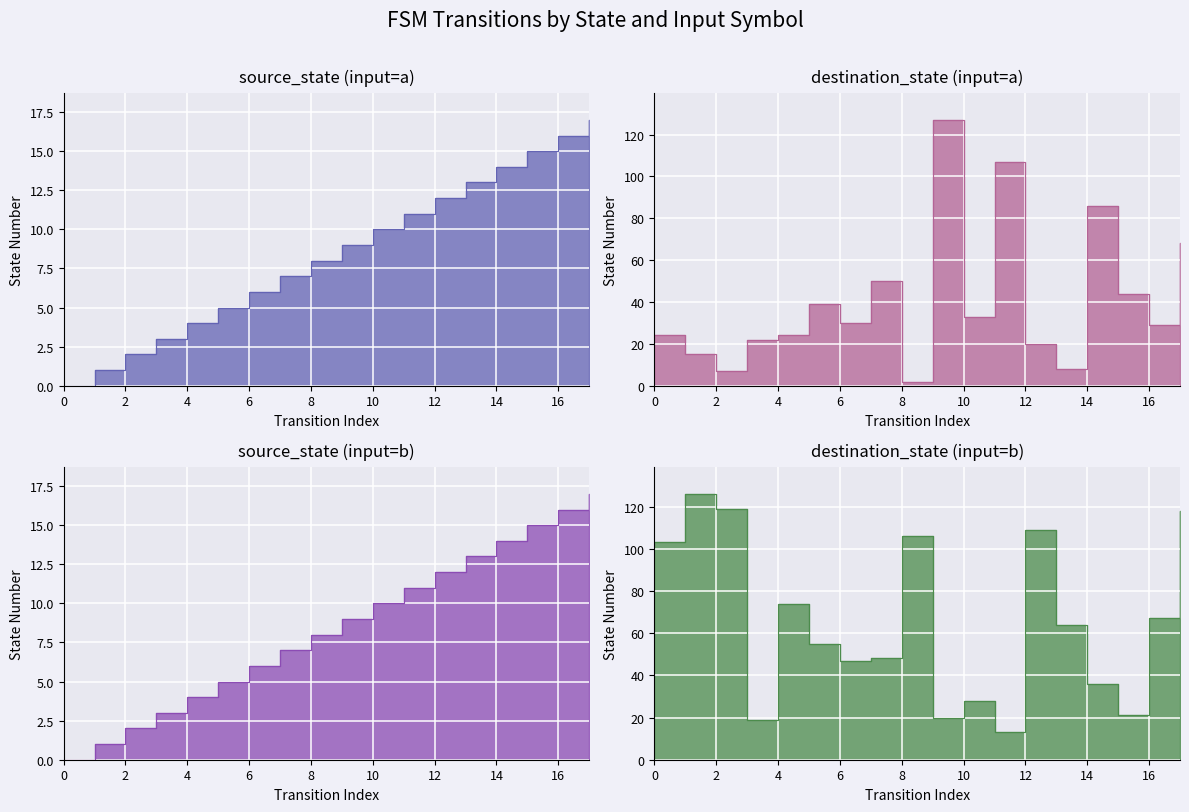

Does the chart display data point markers on the line(s)?

No